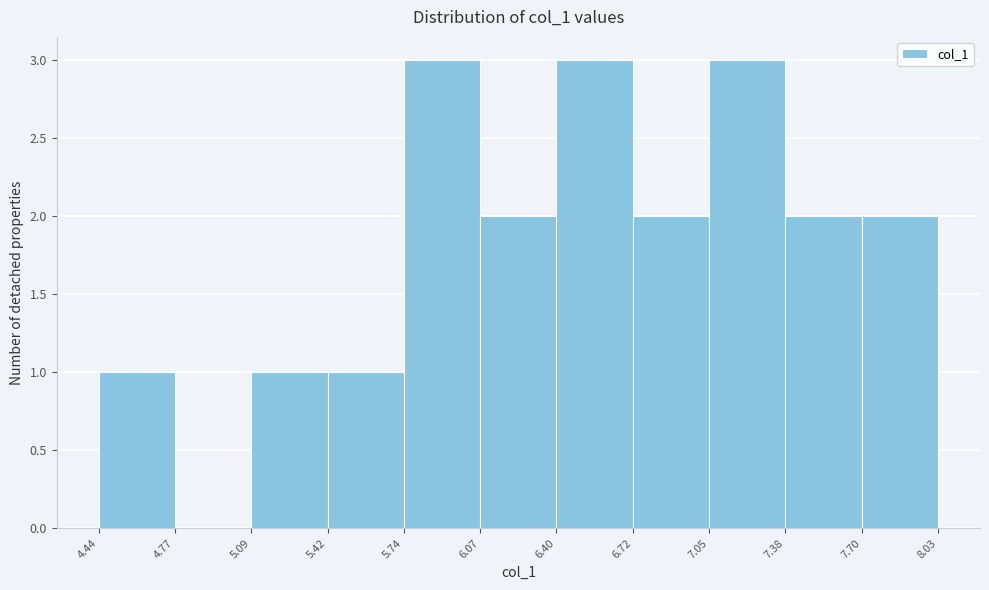

Reading left to right, transcribe this chart: for each bar, give the range it covers on the x-axis and its height. The values are not printed on the chart, so give them approximately, as read against the axis.

4.44 to 4.77: 1
4.77 to 5.09: 0
5.09 to 5.42: 1
5.42 to 5.74: 1
5.74 to 6.07: 3
6.07 to 6.40: 2
6.40 to 6.72: 3
6.72 to 7.05: 2
7.05 to 7.38: 3
7.38 to 7.70: 2
7.70 to 8.03: 2